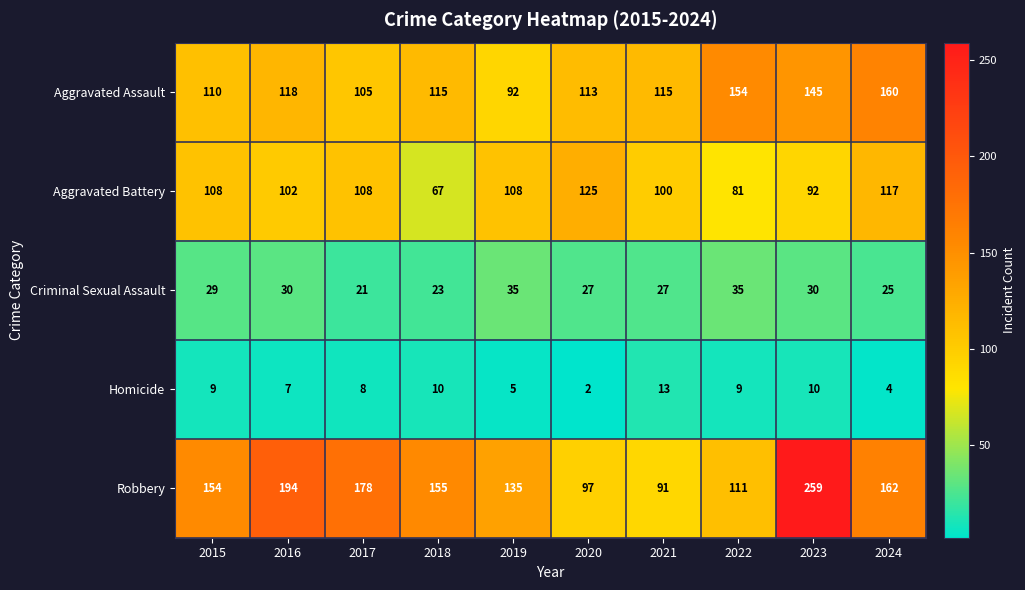

At how many categories does at least one series exceed 10?

10